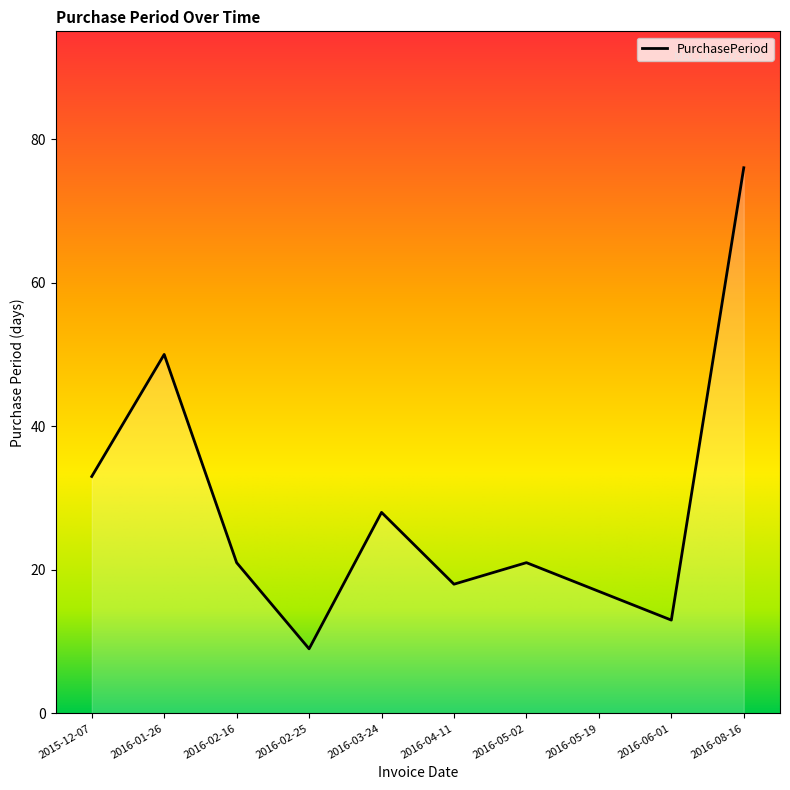

What is the sum of all values?

286